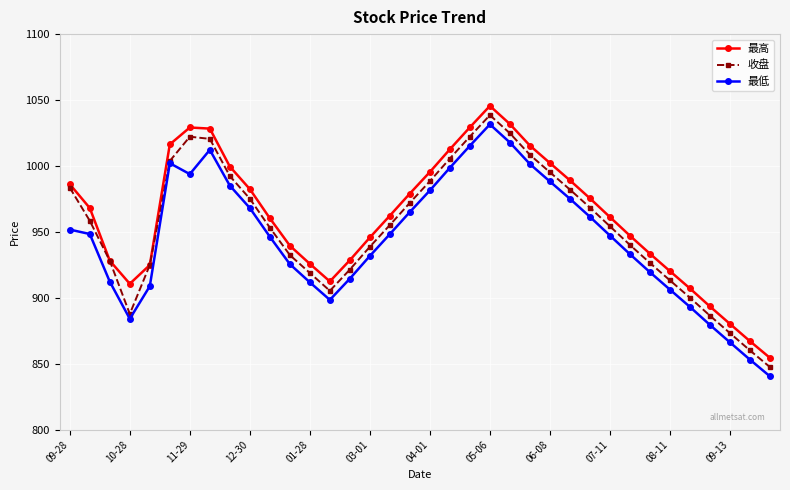

How many interior local peaks does the 收盘 series have?

2